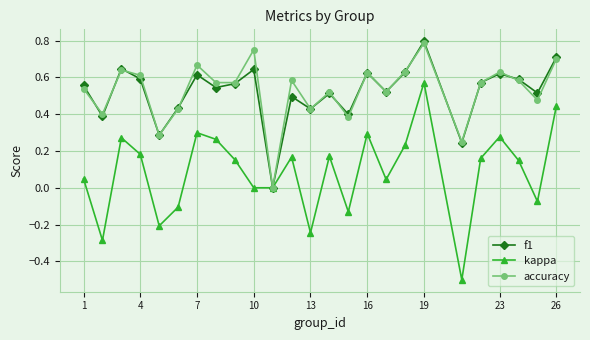

What is the smallest value displayed?

-0.5